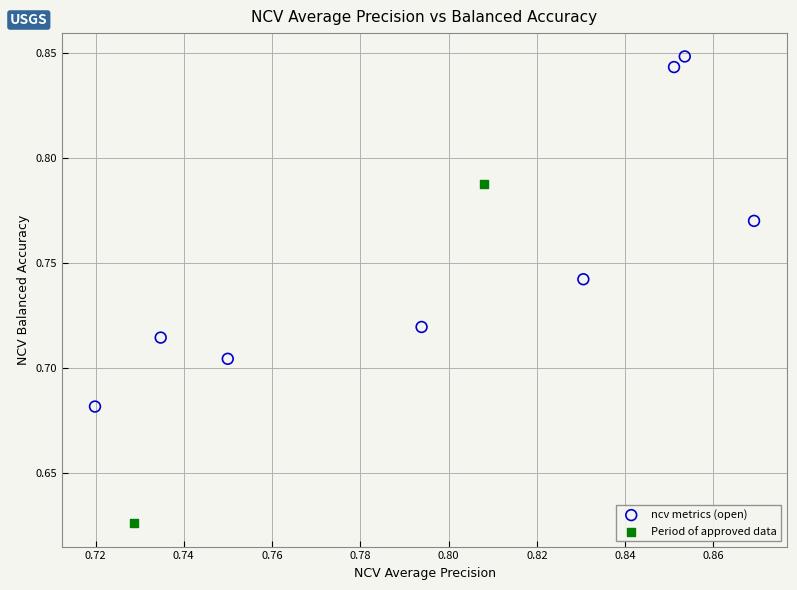

What are all the series names shown in the legend?

ncv metrics (open), Period of approved data